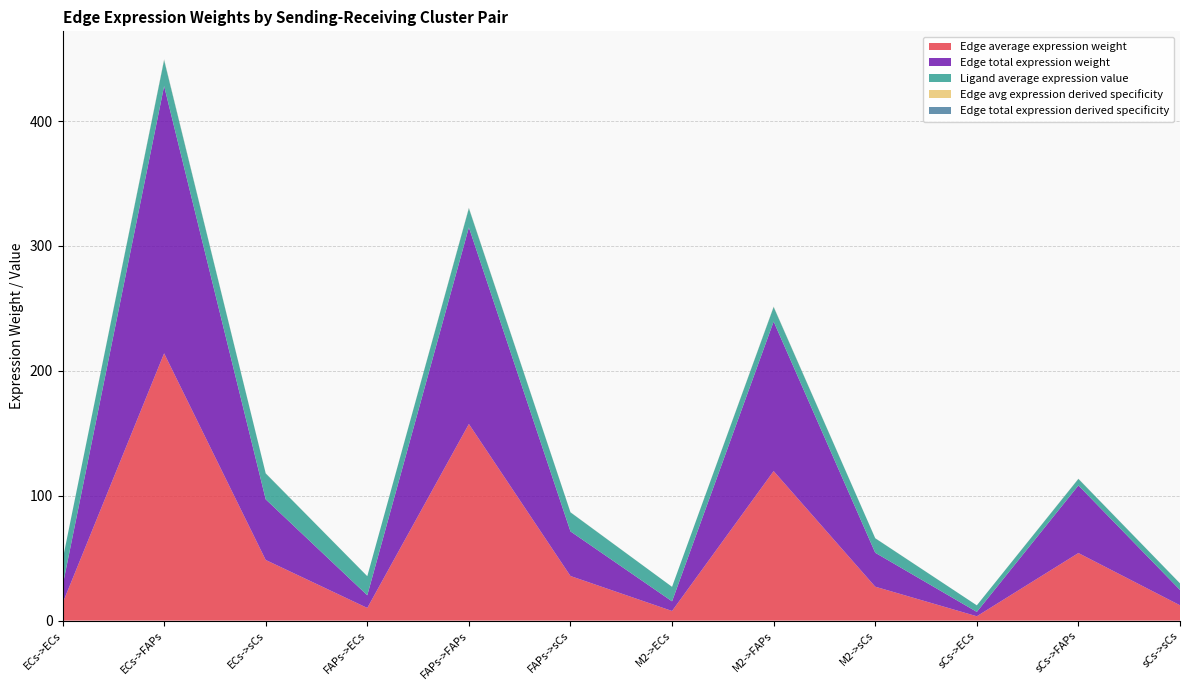

Reading left to right, what are all the values shown in this chart?

Edge average expression weight: 13.8	214.0	48.5	10.1	157.4	35.7	7.7	119.7	27.2	3.5	54.1	12.3
Edge total expression weight: 13.8	214.0	48.5	10.1	157.4	35.7	7.7	119.7	27.2	3.5	54.1	12.3
Ligand average expression value: 20.7	20.7	20.7	15.3	15.3	15.3	11.6	11.6	11.6	5.2	5.2	5.2
Edge avg expression derived specificity: 0.0	0.3	0.1	0.0	0.2	0.1	0.0	0.2	0.0	0.0	0.1	0.0
Edge total expression derived specificity: 0.0	0.3	0.1	0.0	0.2	0.1	0.0	0.2	0.0	0.0	0.1	0.0